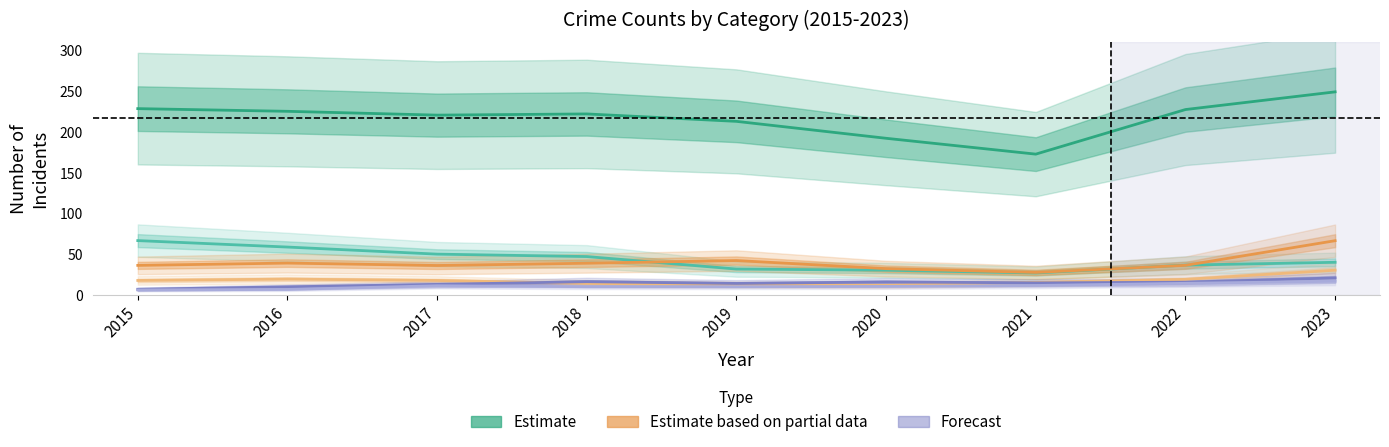

At which category does the chart reach its peak across all series?

2023